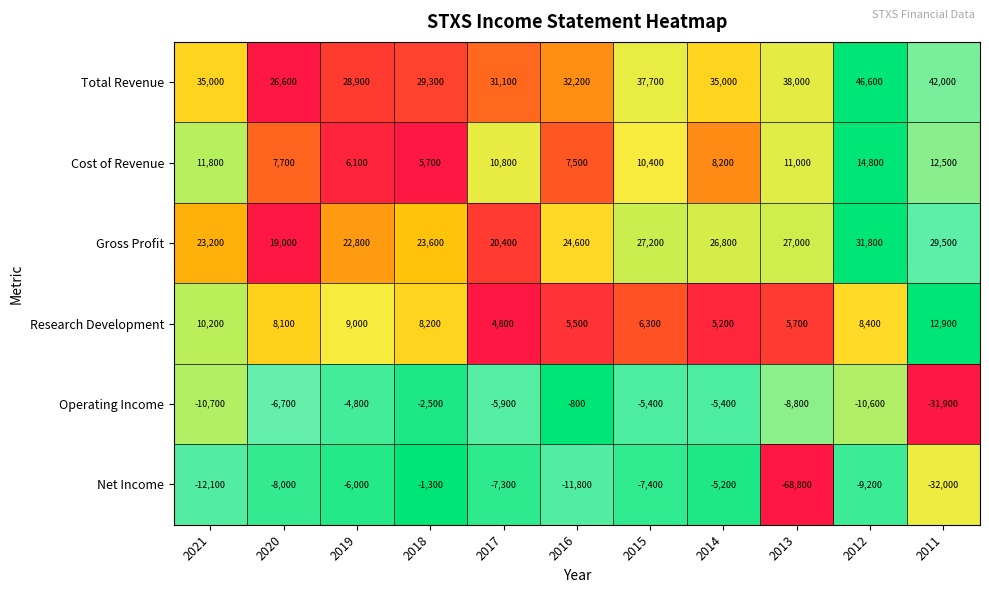

What is the total value across all series at 2012?

81800